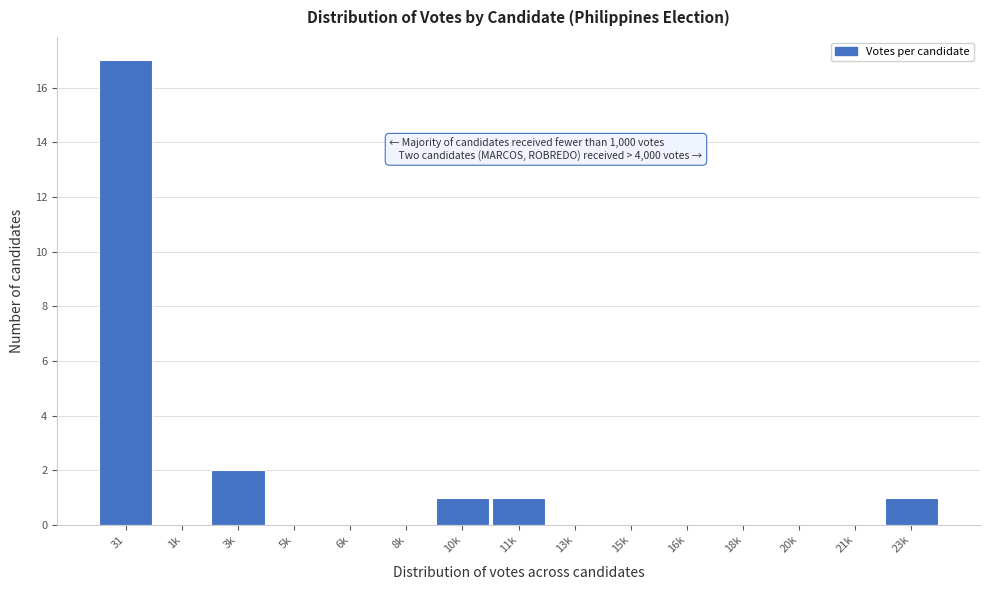

Reading left to right, transcribe all the data shown in this chart.

31=17	1k=0	3k=2	5k=0	6k=0	8k=0	10k=1	11k=1	13k=0	15k=0	16k=0	18k=0	20k=0	21k=0	23k=1